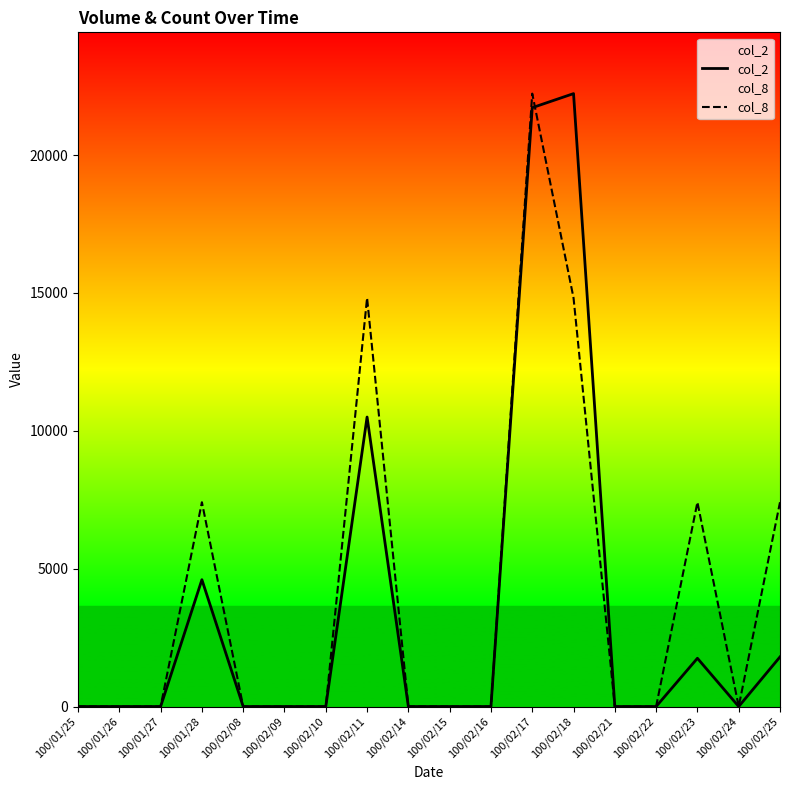

Between 100/01/27 and 100/02/17, which series saw the biggest shift?

col_8